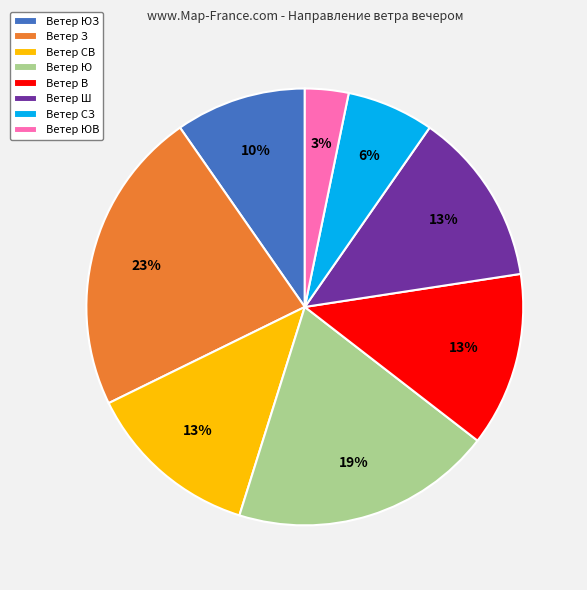

To the nearest percent, what is the average slice percentage?

12%